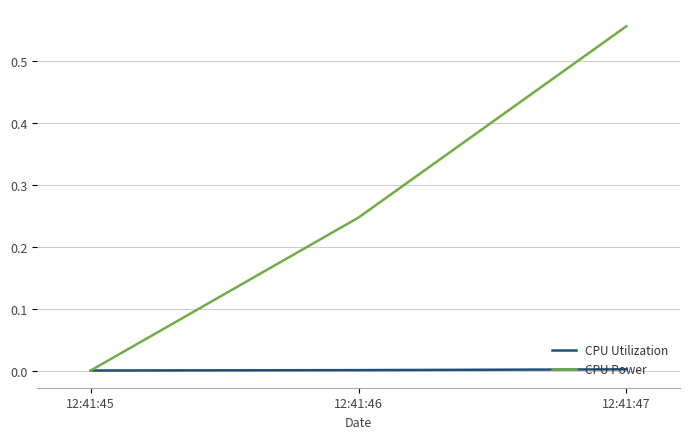

How many lines are shown in the chart?

2